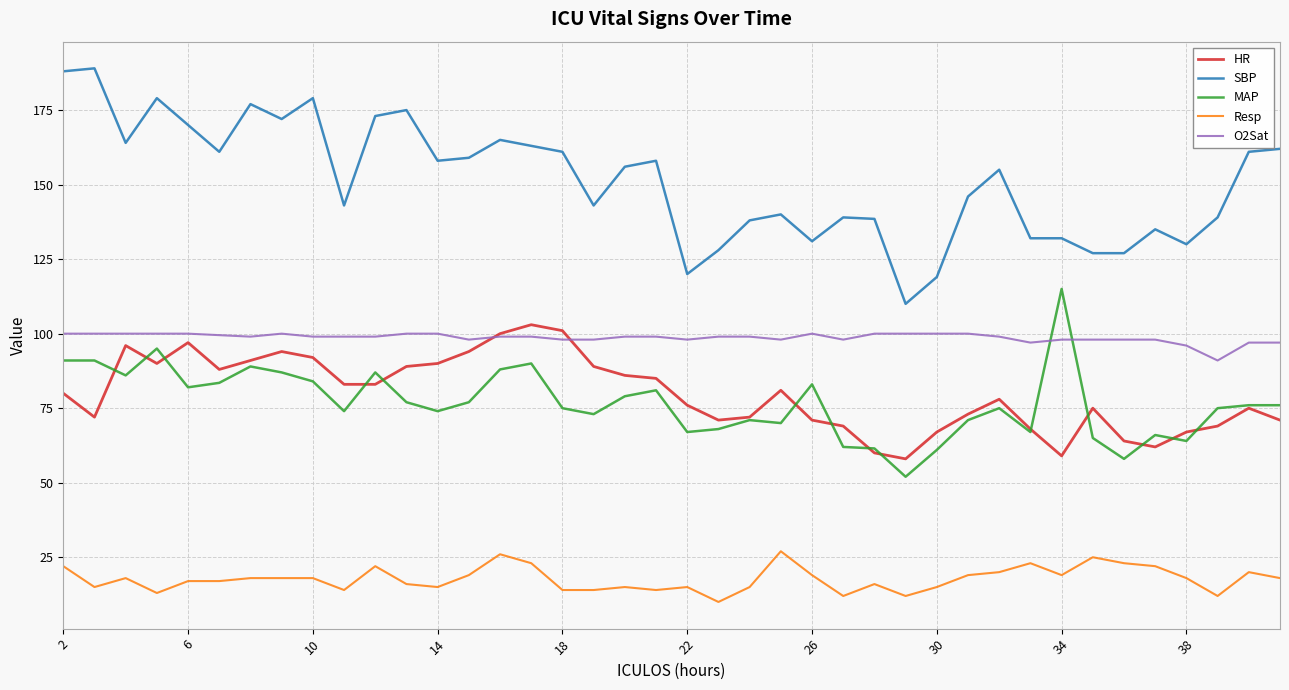

True or false: O2Sat and Resp intersect in this chart.

False